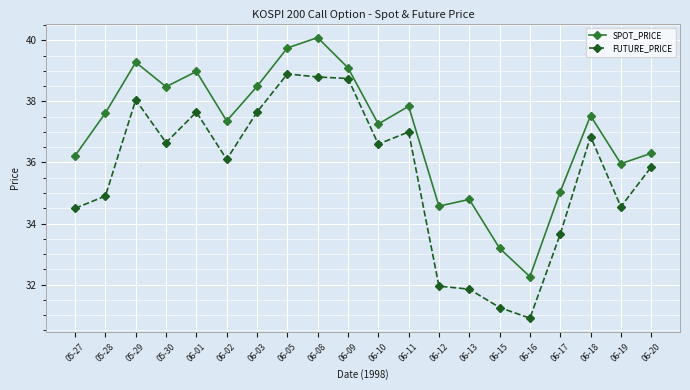

List the series in order of their peak value, lowest first.

FUTURE_PRICE, SPOT_PRICE